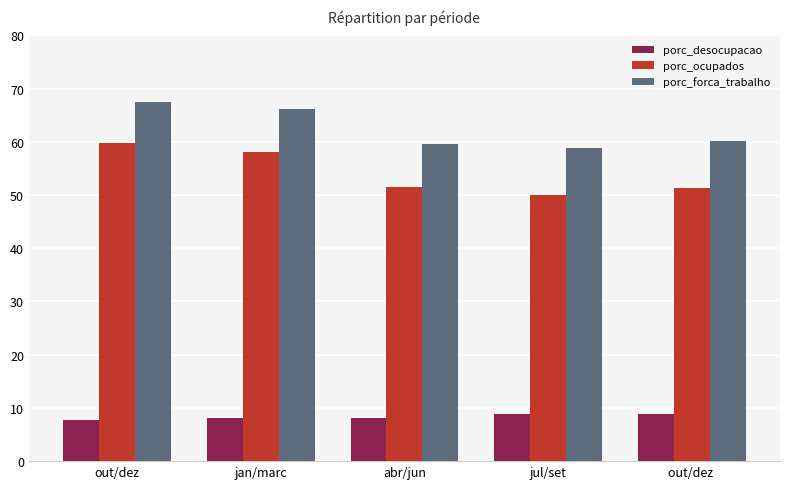

Rank the series by their maximum value, from lowest to highest.

porc_desocupacao, porc_ocupados, porc_forca_trabalho